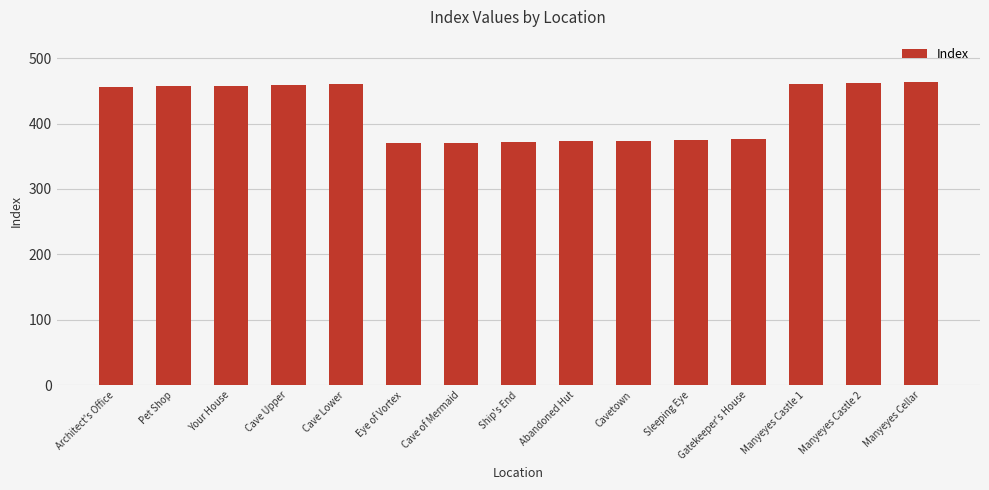

What is the difference between the second highest and second lowest values?

91